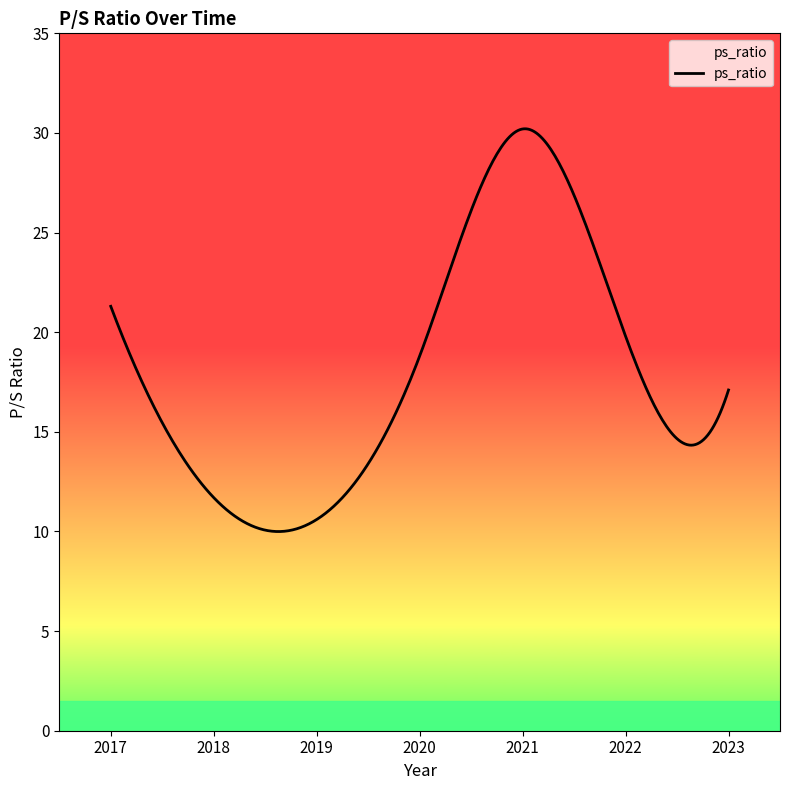

What is the minimum value shown in the chart?

10.0